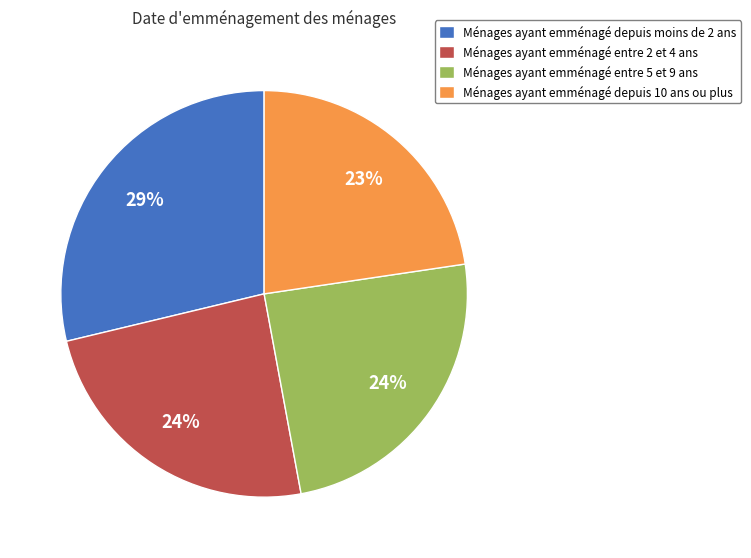

Between Ménages ayant emménagé depuis moins de 2 ans and Ménages ayant emménagé depuis 10 ans ou plus, which is larger?

Ménages ayant emménagé depuis moins de 2 ans